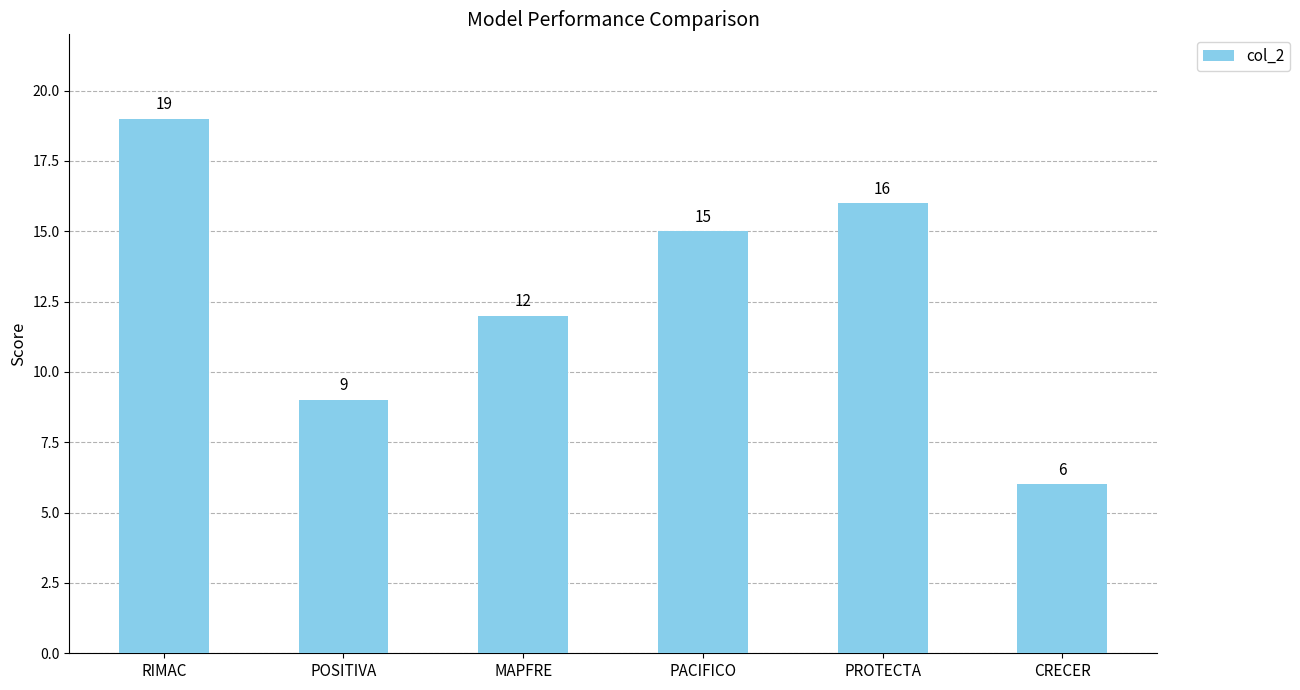

What is the label of the 1st bar from the left?

RIMAC